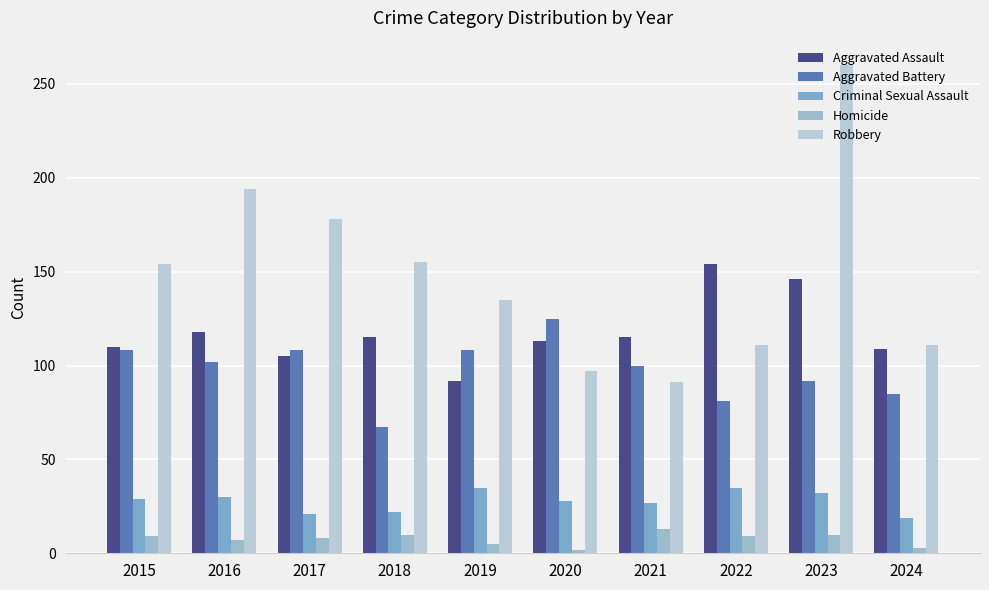

What is the spread (max minus min) of values at 2019?

130